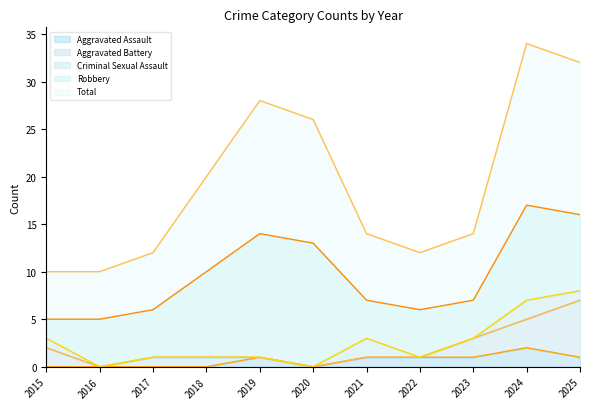

Rank the series by their maximum value, from highest to lowest.

Total, Robbery, Aggravated Battery, Aggravated Assault, Criminal Sexual Assault